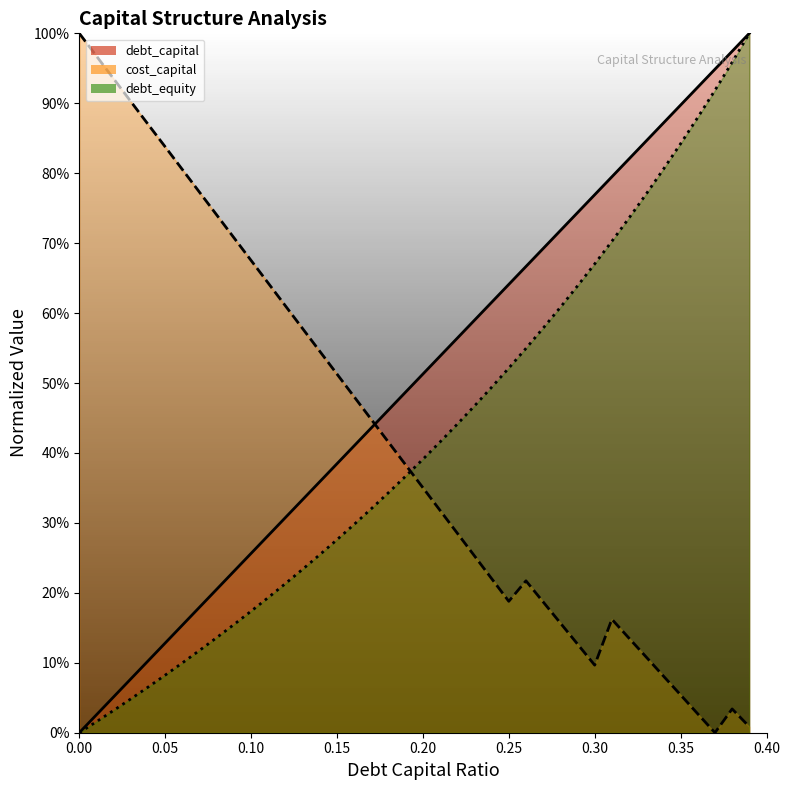

True or false: debt_equity and debt_capital intersect in this chart.

False